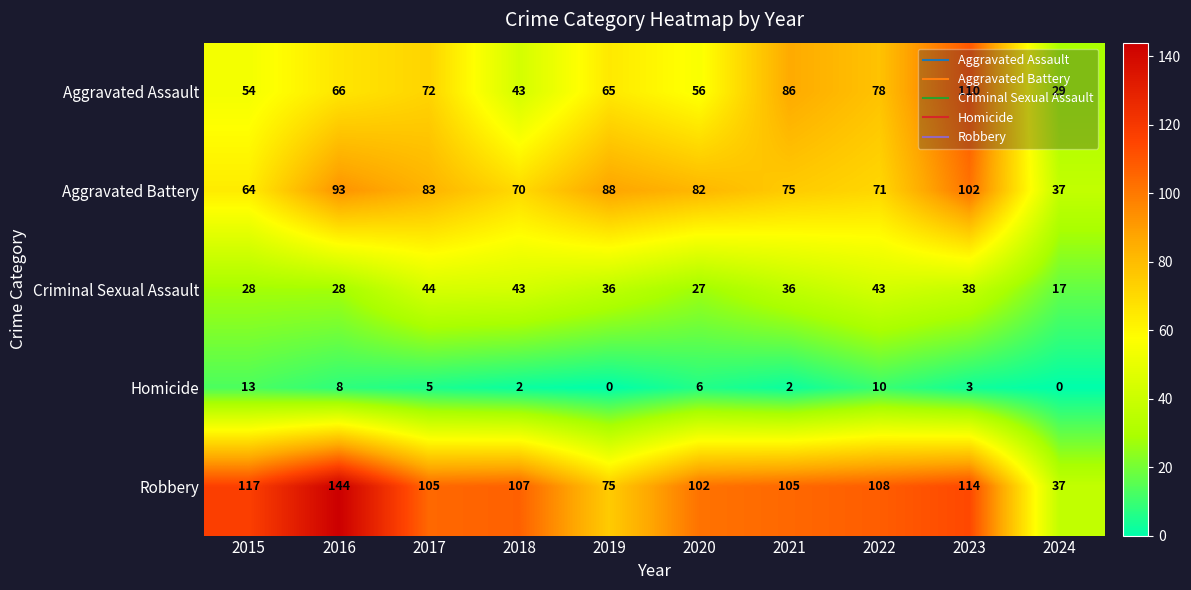

The value of Criminal Sexual Assault at 2016 is 45. True or false?

False